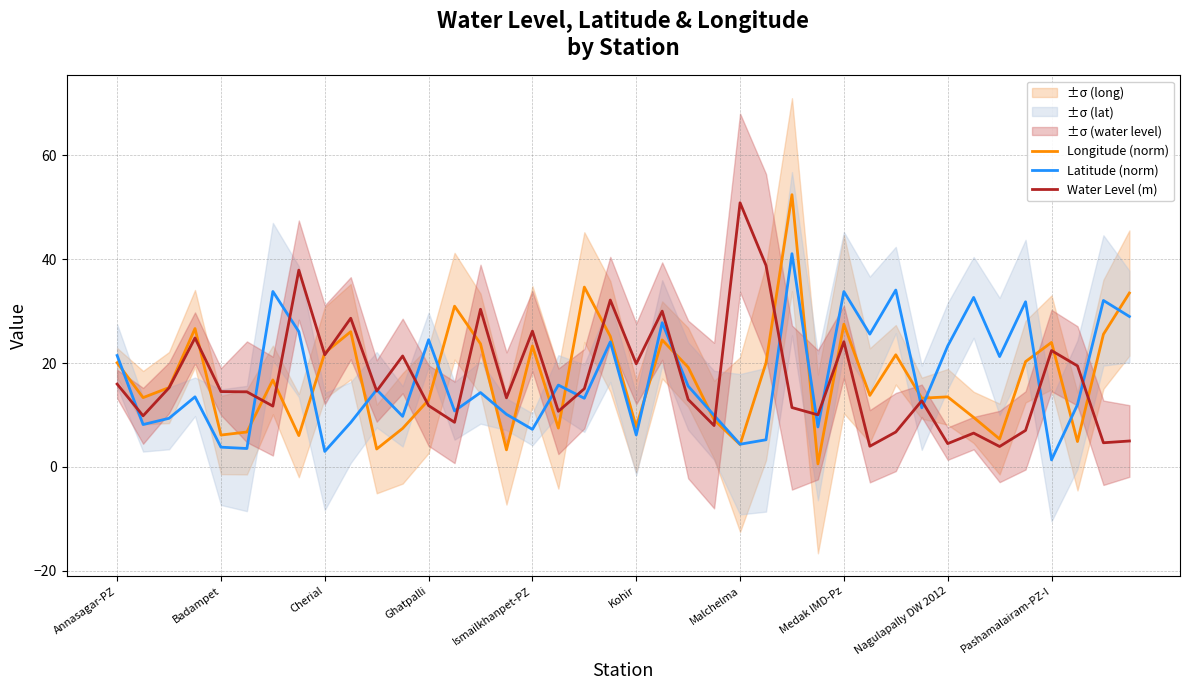

How many interior local valleys does the Water Level (m) series have?

14